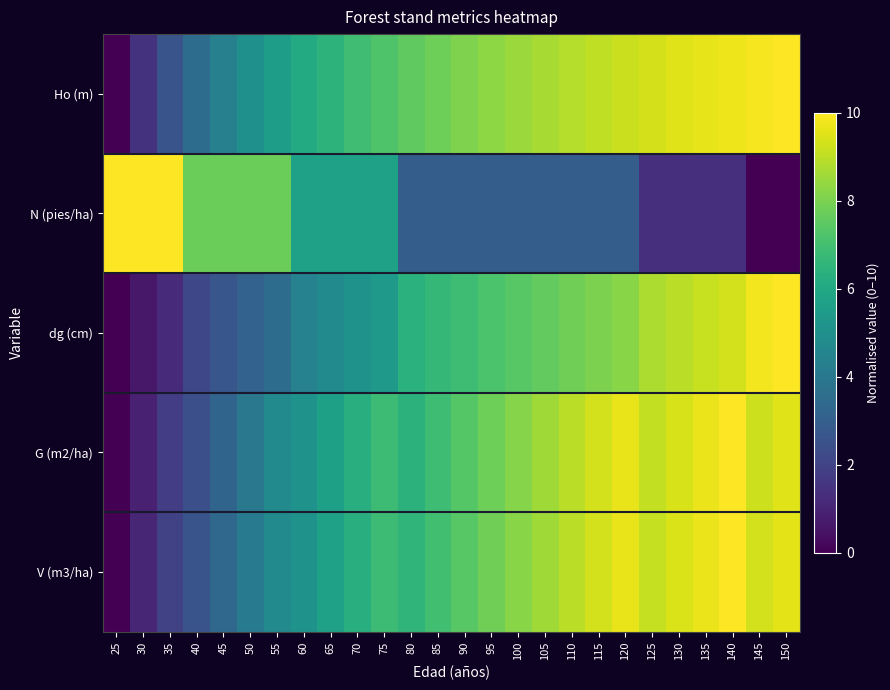

Rank the series by their maximum value, from lowest to highest.

Ho (m), N (pies/ha), dg (cm), G (m2/ha), V (m3/ha)